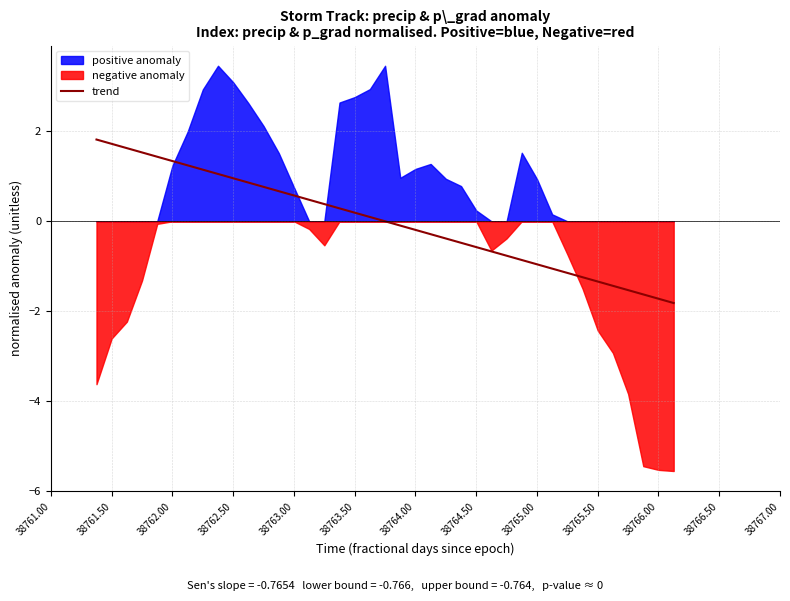

Reading right to left, extract all data points from this chart.

-1.8	-1.7	-1.6	-1.5	-1.4	-1.3	-1.2	-1.1	-1.1	-1.0	-0.9	-0.8	-0.7	-0.6	-0.5	-0.4	-0.3	-0.2	-0.1	-0.0	0.1	0.2	0.3	0.4	0.5	0.6	0.7	0.8	0.9	1.0	1.1	1.1	1.2	1.3	1.4	1.5	1.6	1.7	1.8